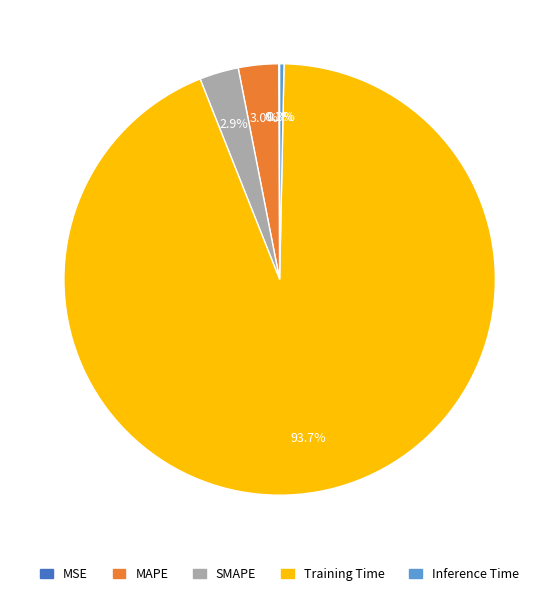

The MAPE slice represents 13% of the pie. True or false?

False